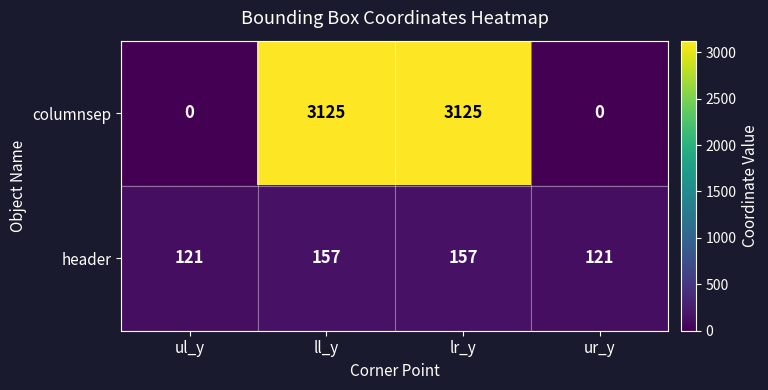

The header series shows 168 at ur_y. True or false?

False